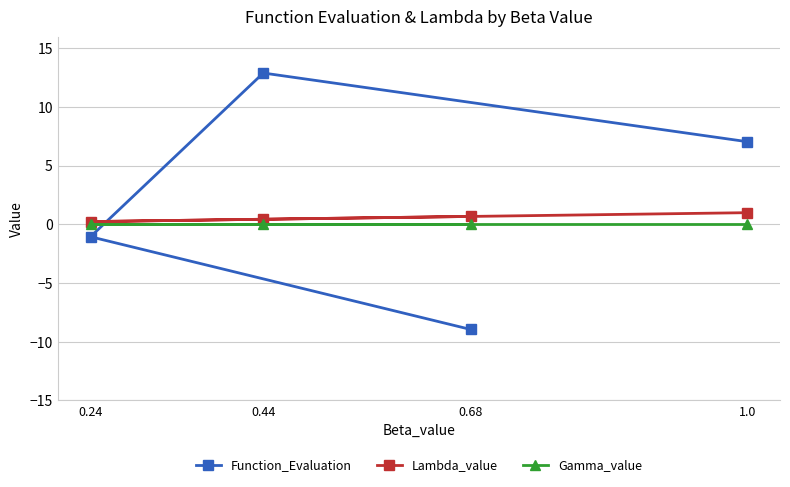

Is the value of Lambda_value at 0.44 greater than the value of Function_Evaluation at 1.0?

No